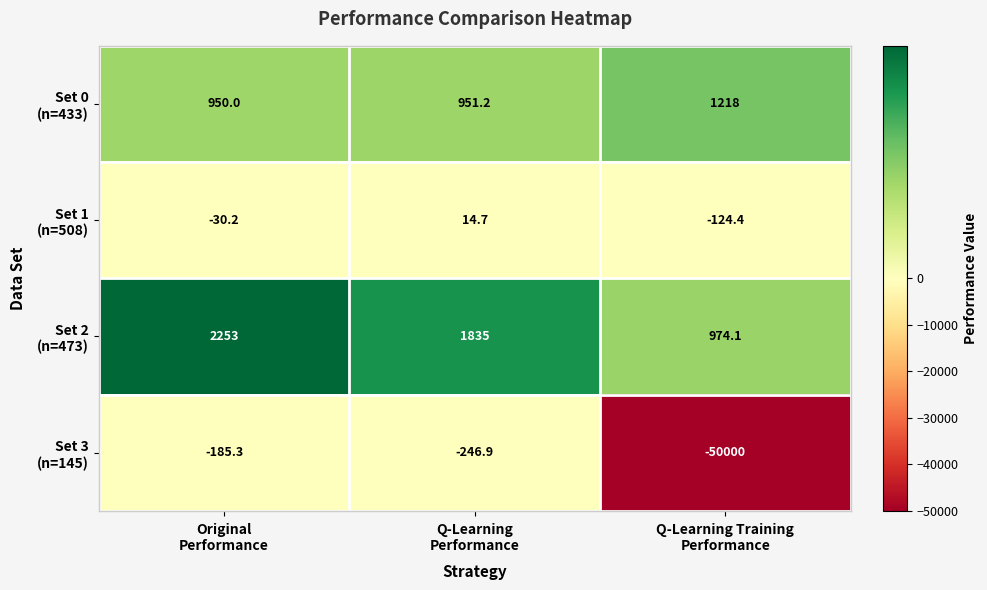

What is the maximum value shown in the chart?

2253.0